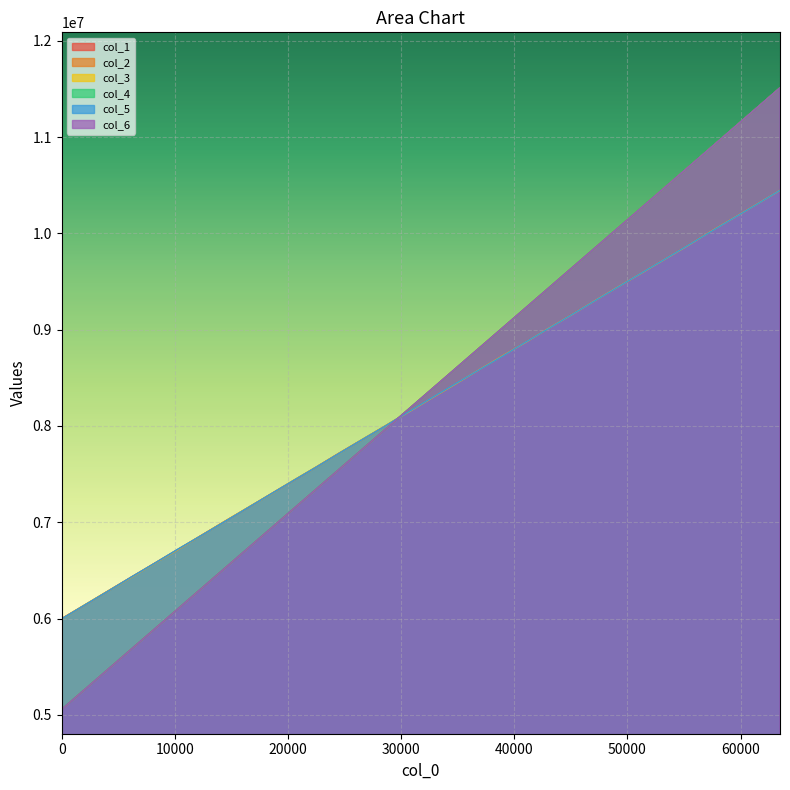

Is the value of col_6 at 8192 greater than the value of col_3 at 57344?

No